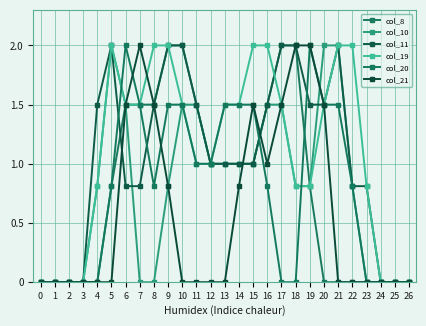

What is the highest value of the col_11 series?

2.0